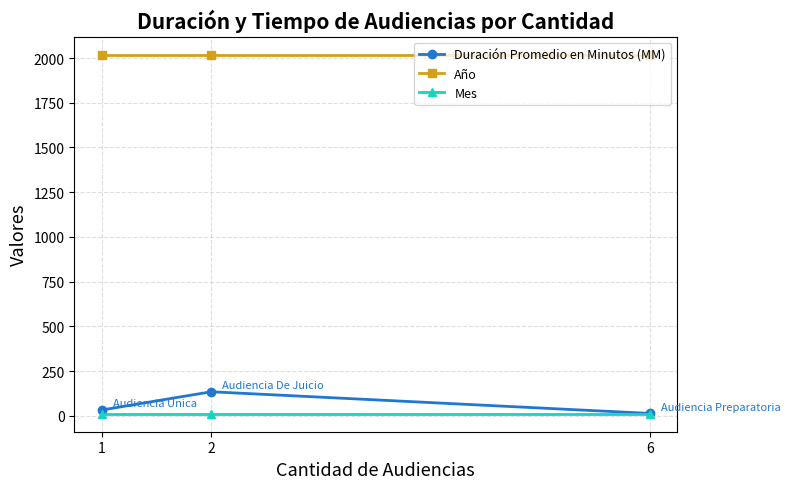

What is the spread (max minus min) of values at 6?

2008